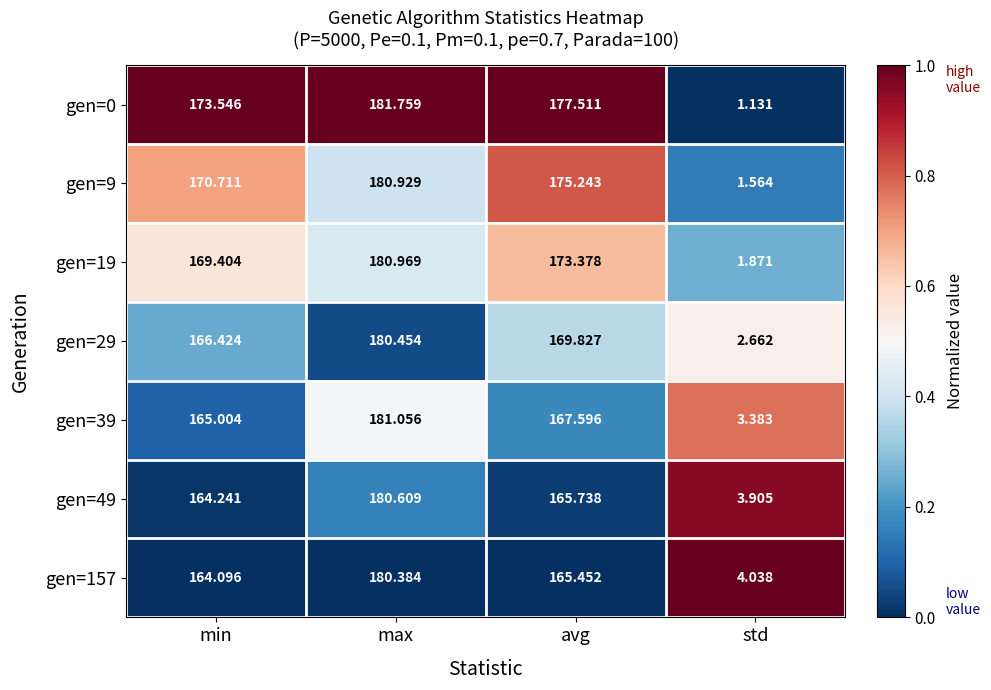

At which label is gen=0 closest to 91?

min